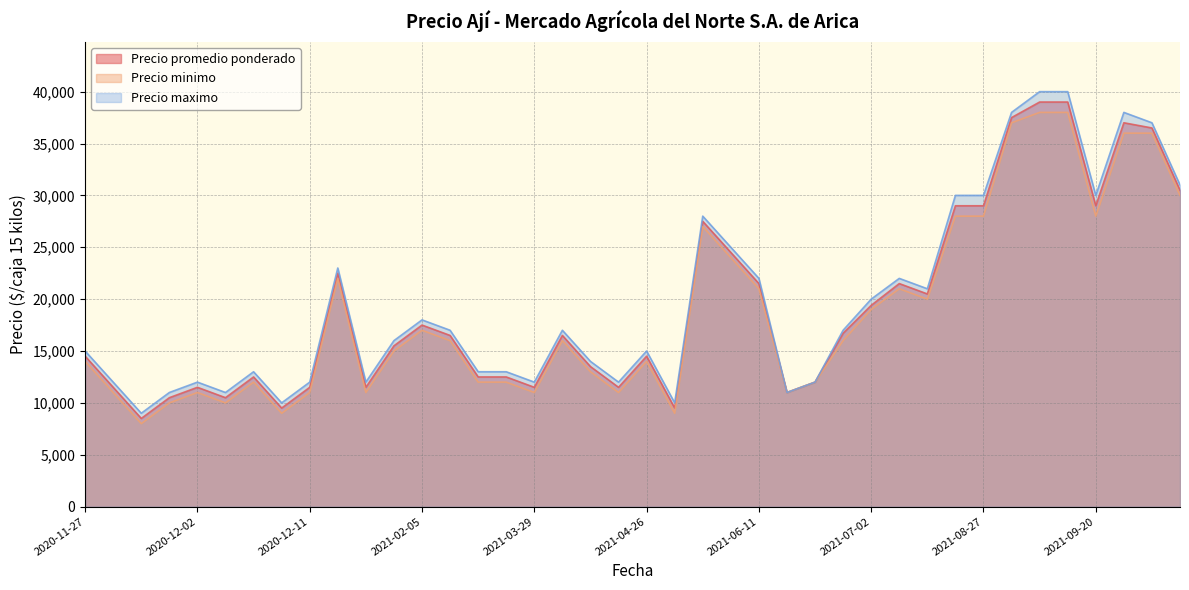

How many data points does each series have?

40